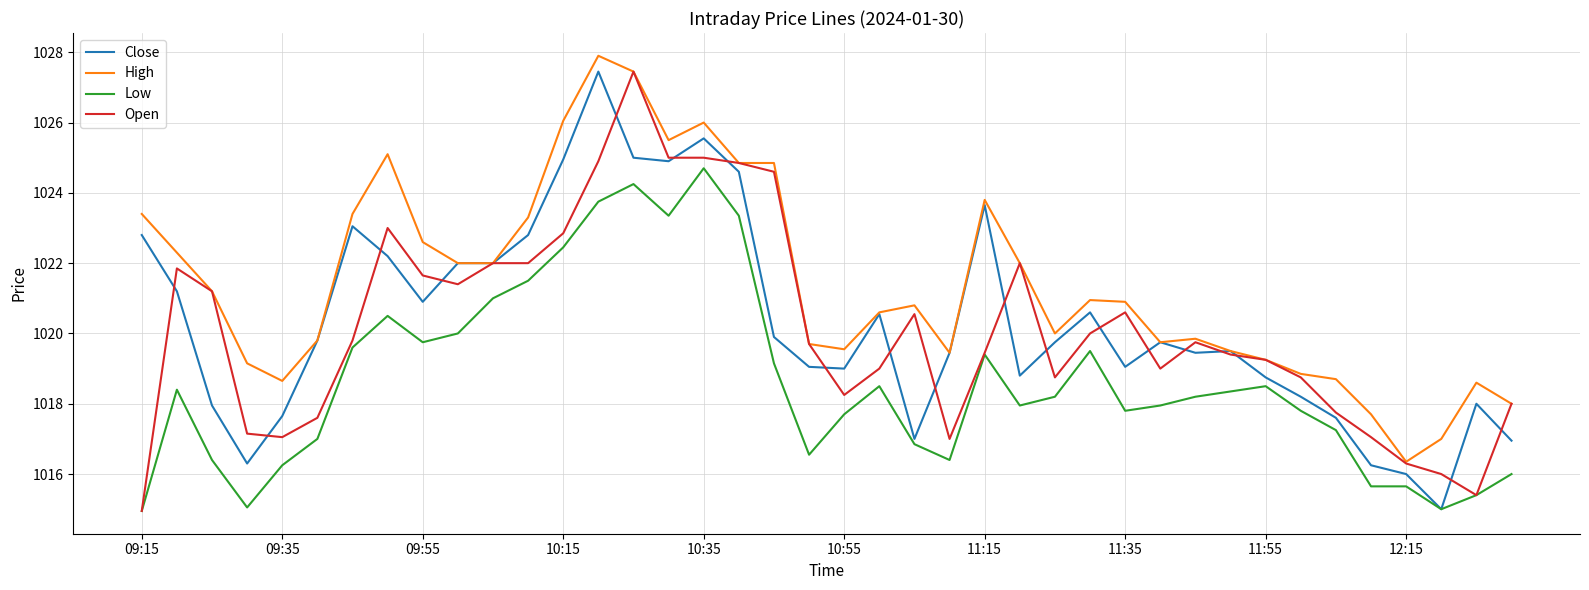

What is the smallest value displayed?

1015.0